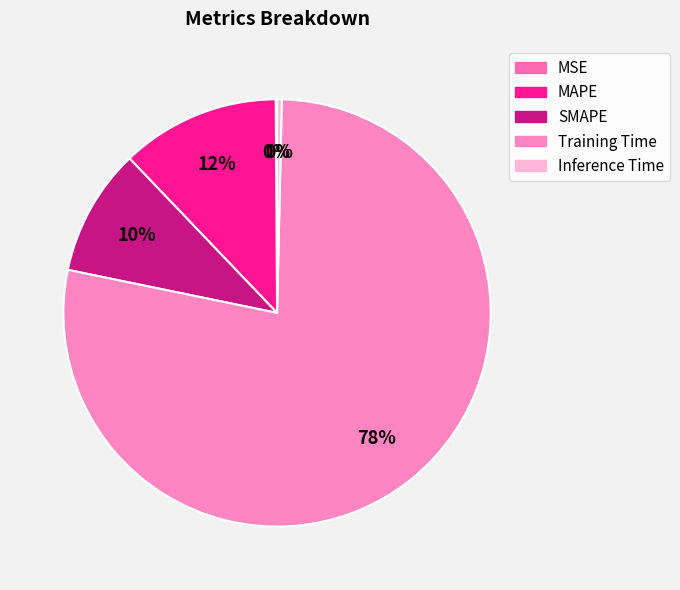

Rank the categories by value from lowest to highest.

MSE, Inference Time, SMAPE, MAPE, Training Time